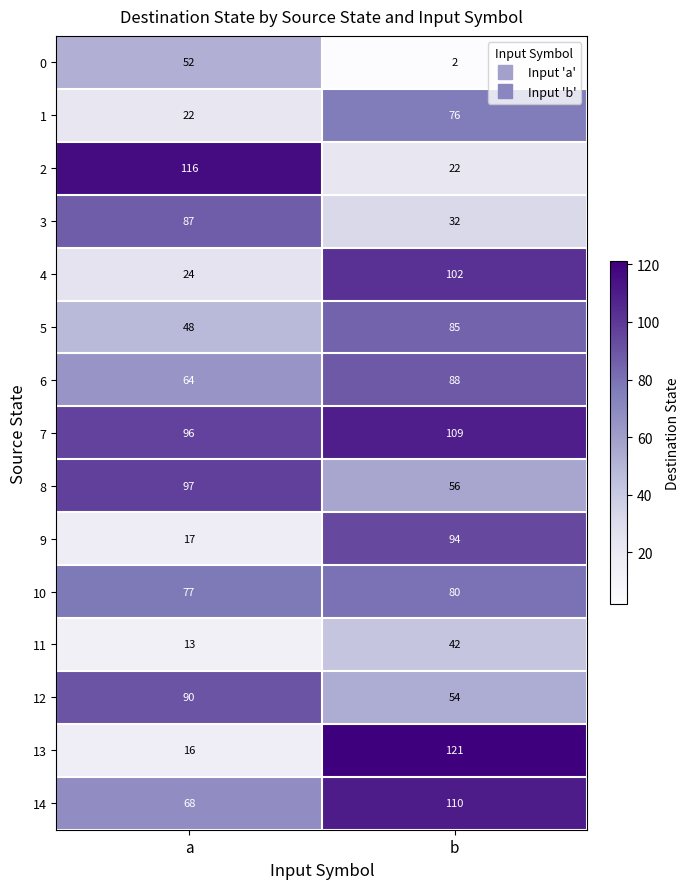

Is the value of 3 at a greater than the value of 6 at a?

Yes